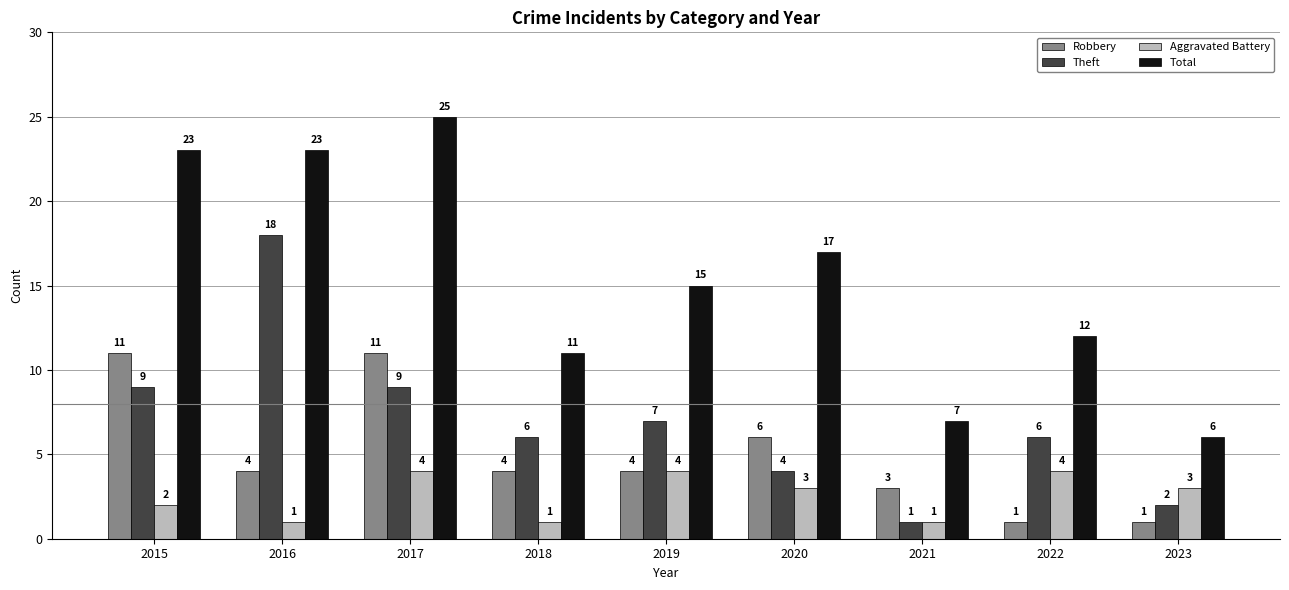

At which category is the sum across all series the highest?

2017